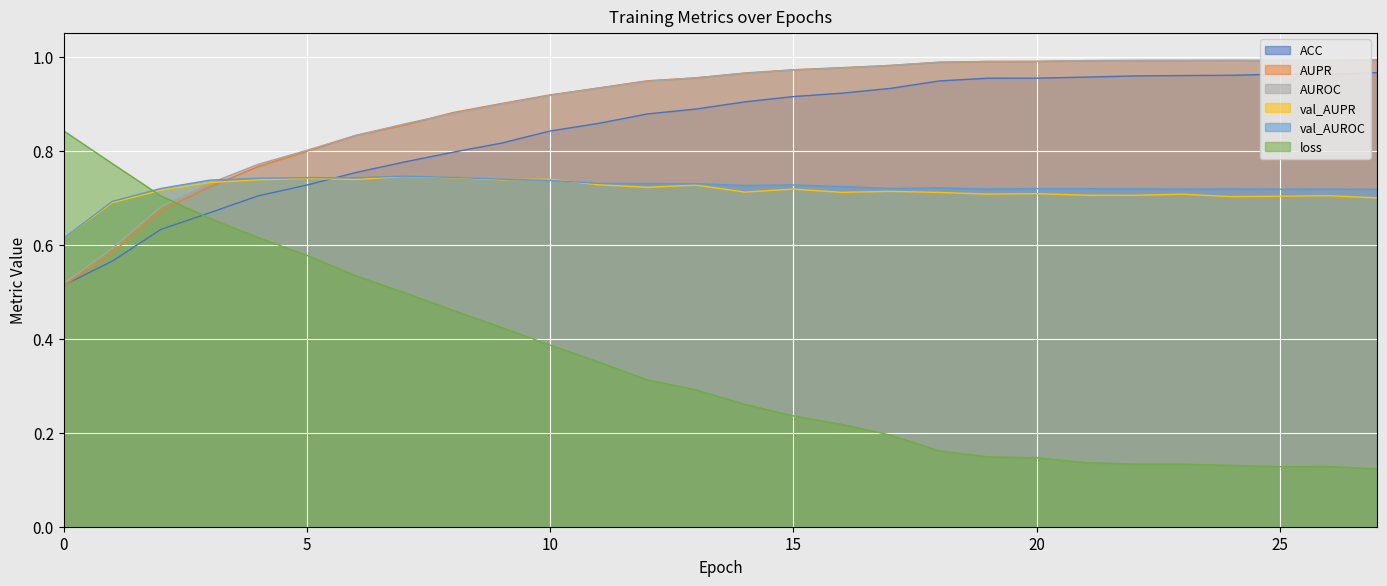

Between 0 and 23, which is larger?

23